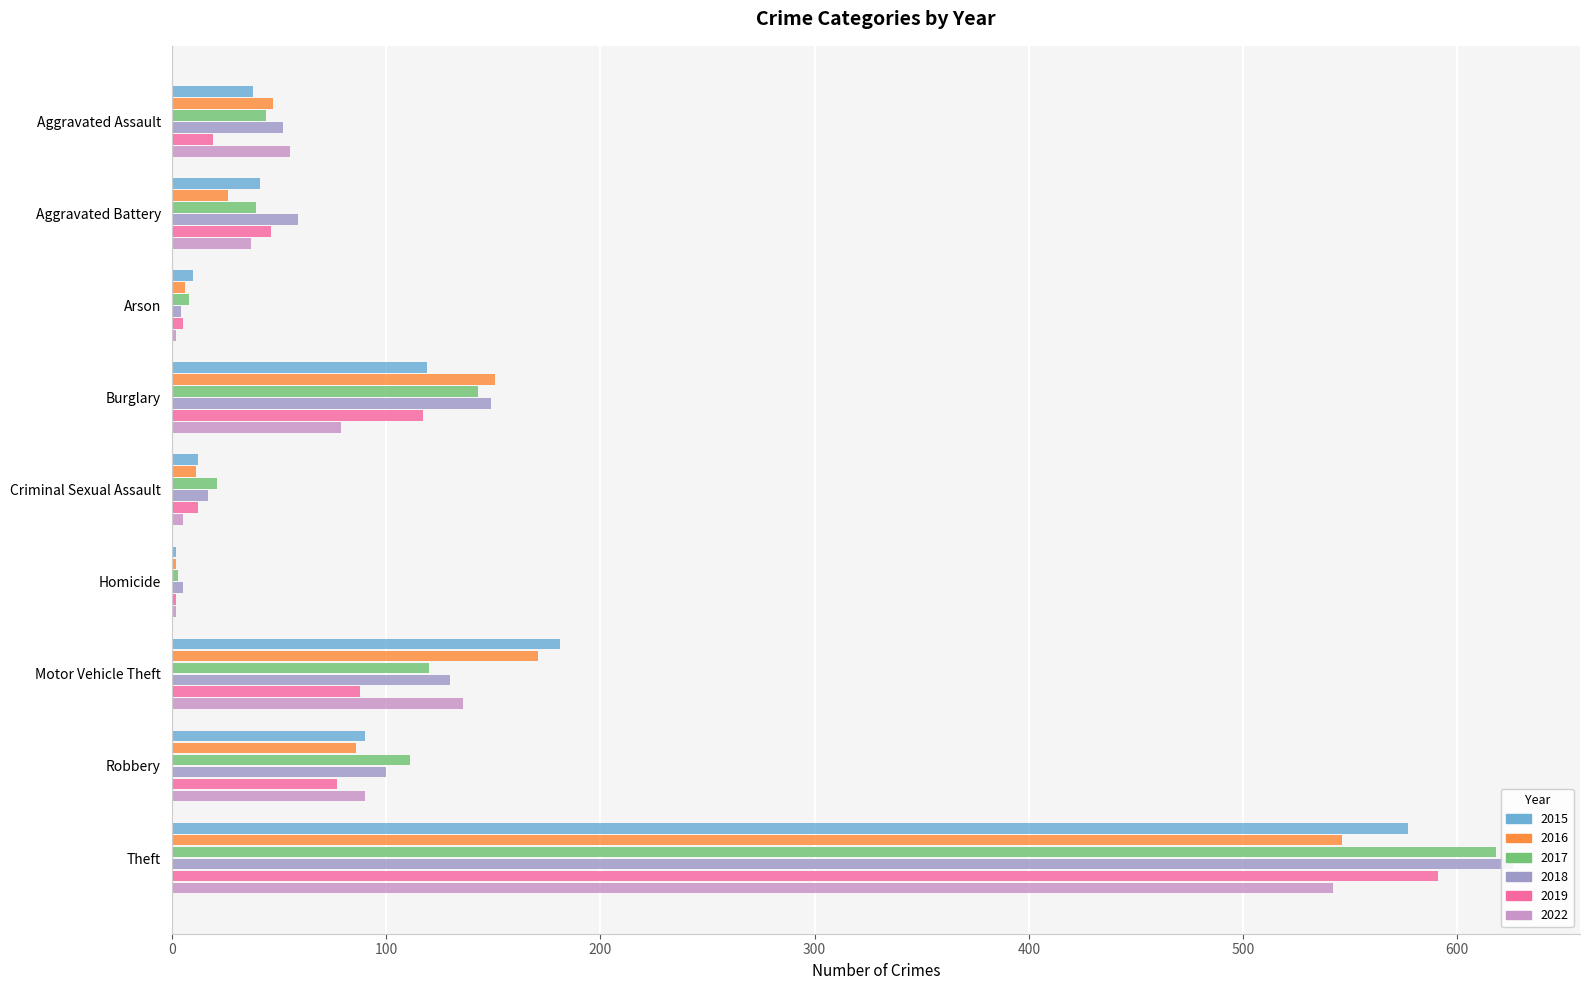

Which label corresponds to the largest value in the chart?

Theft